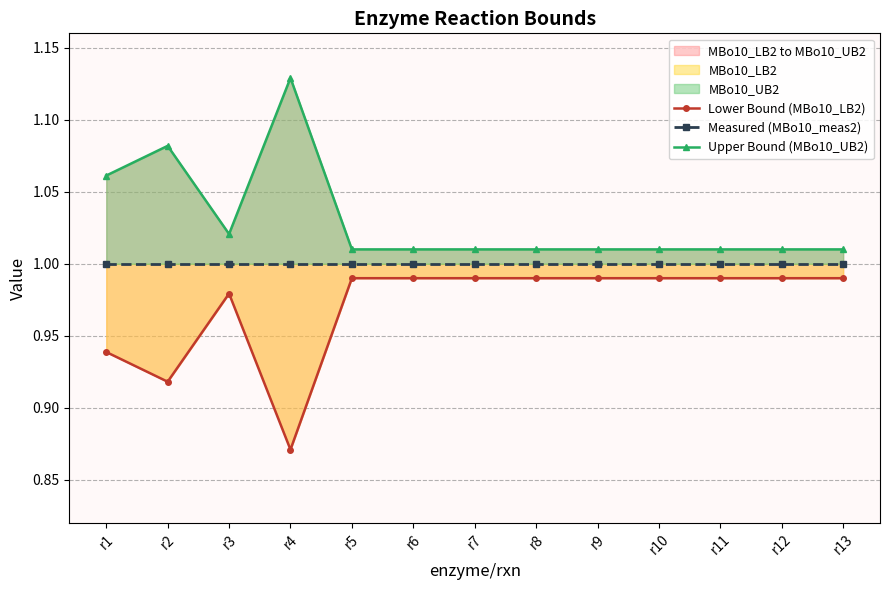

Reading left to right, list all the values displayed in this chart.

Lower Bound (MBo10_LB2): 0.9	0.9	1.0	0.9	1.0	1.0	1.0	1.0	1.0	1.0	1.0	1.0	1.0
Measured (MBo10_meas2): 1.0	1.0	1.0	1.0	1.0	1.0	1.0	1.0	1.0	1.0	1.0	1.0	1.0
Upper Bound (MBo10_UB2): 1.1	1.1	1.0	1.1	1.0	1.0	1.0	1.0	1.0	1.0	1.0	1.0	1.0